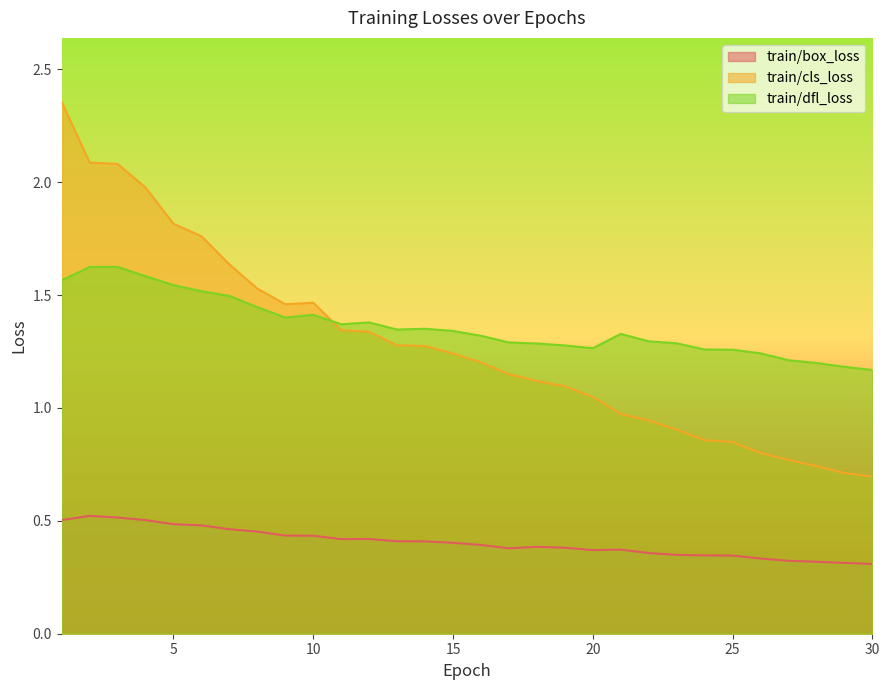

Is it true that train/dfl_loss equals 1.3 at 16?

True